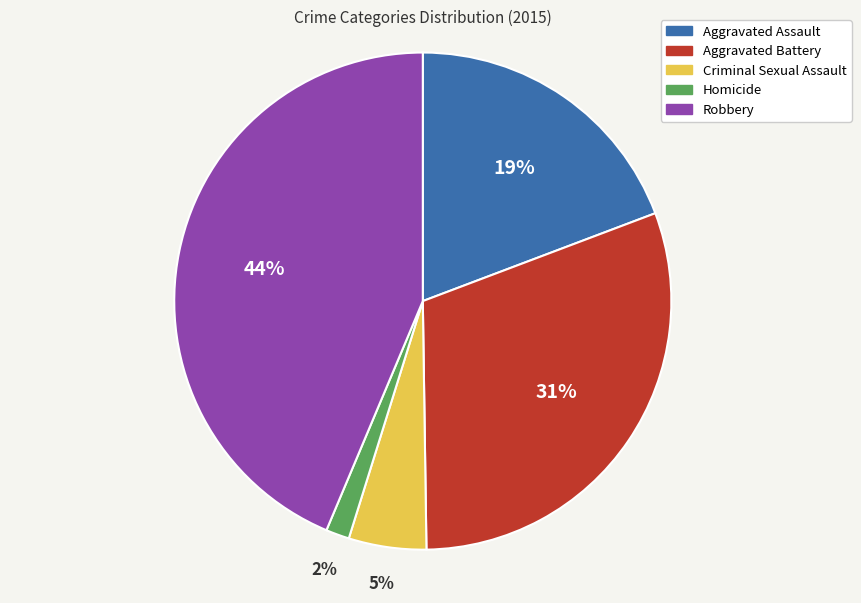

Combined, do Homicide and Aggravated Battery account for over 50%?

No